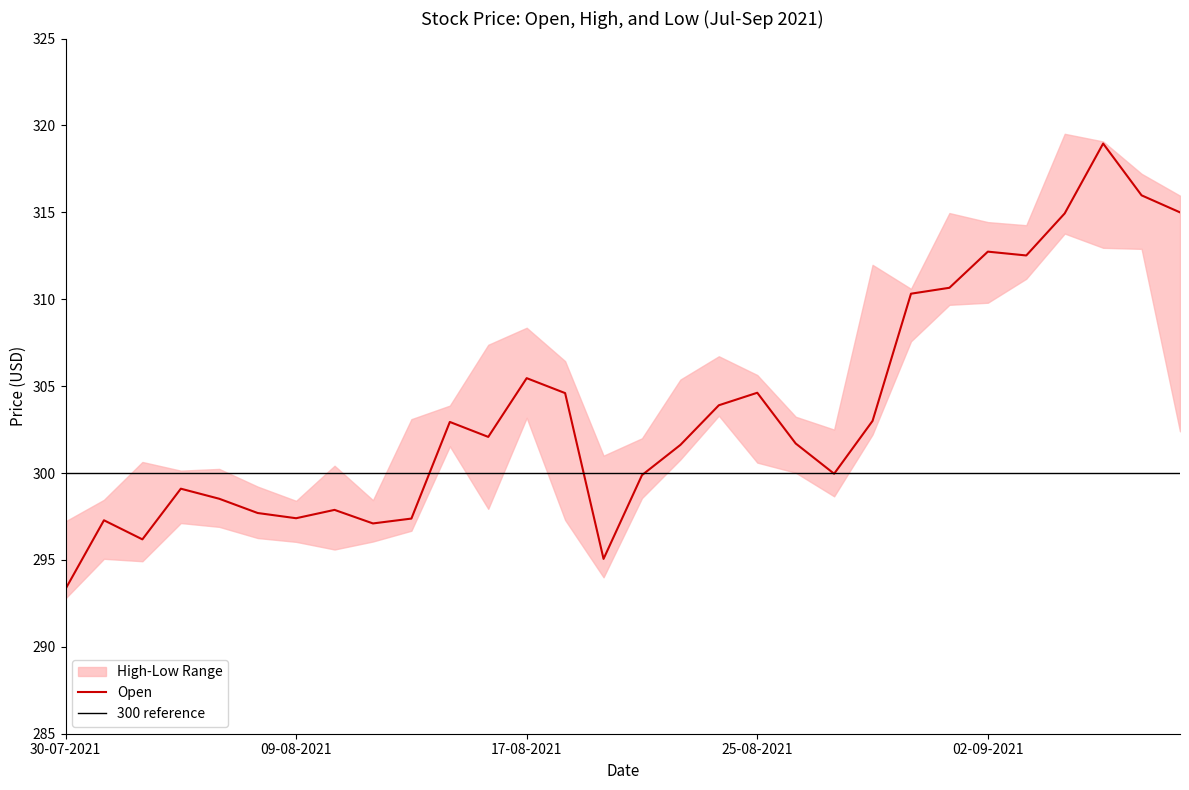

The High series shows 300.1 at 04-08-2021. True or false?

True